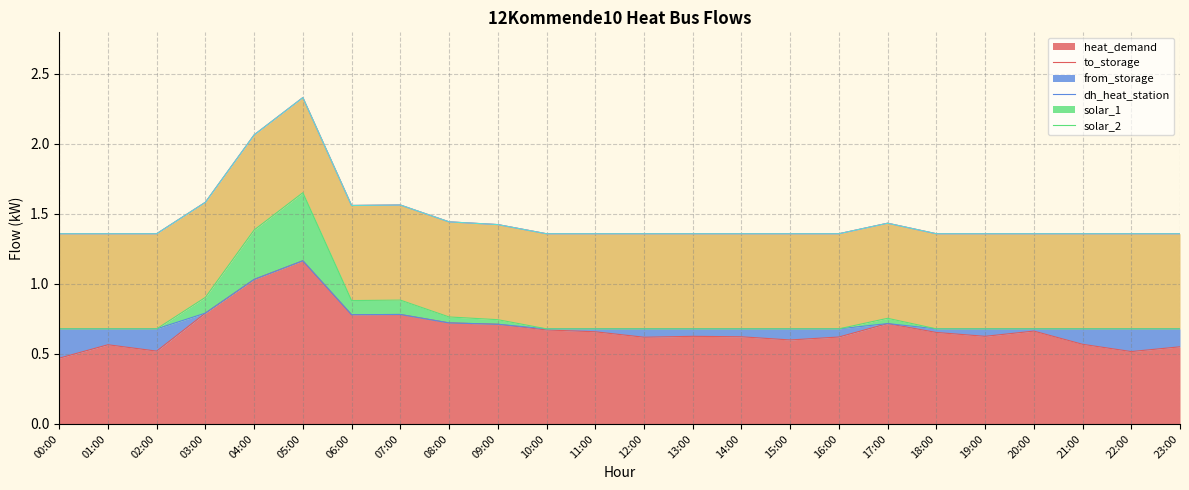

What is the total value across all series at 01:00?

1.4